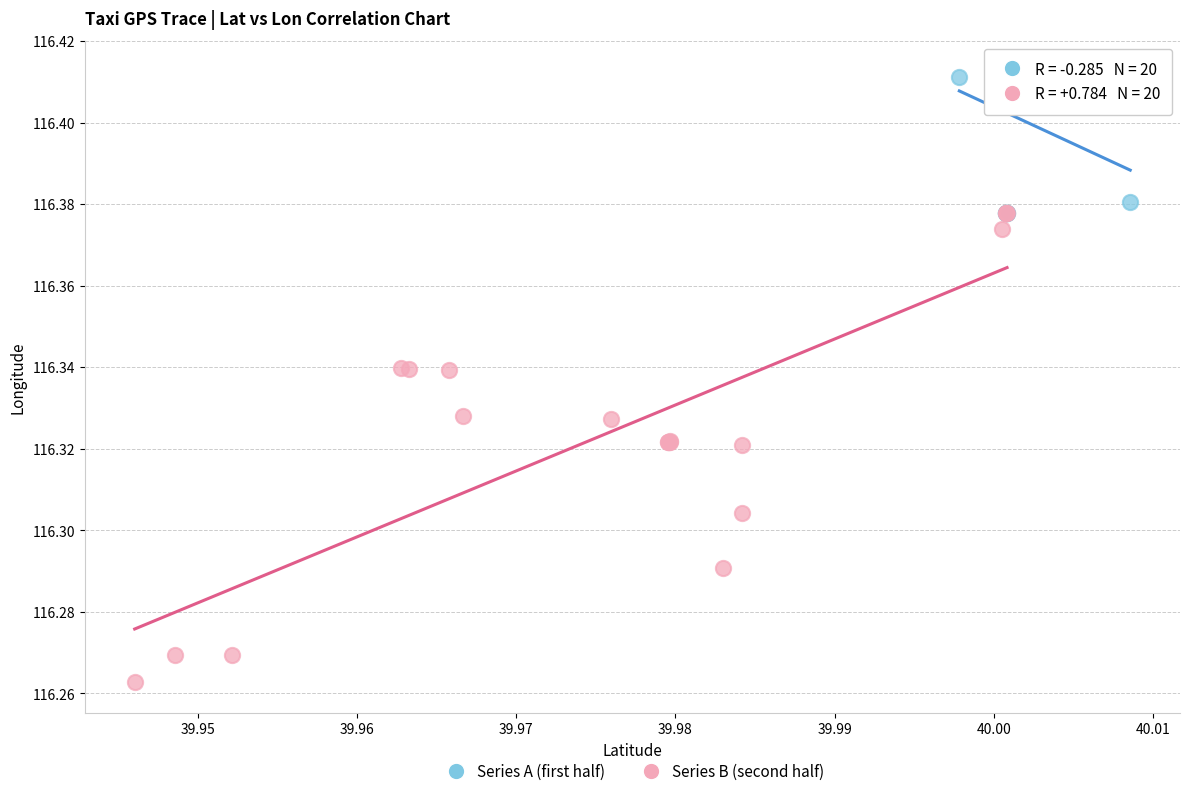

Which series reaches the maximum Y coordinate?

Series A (first half)